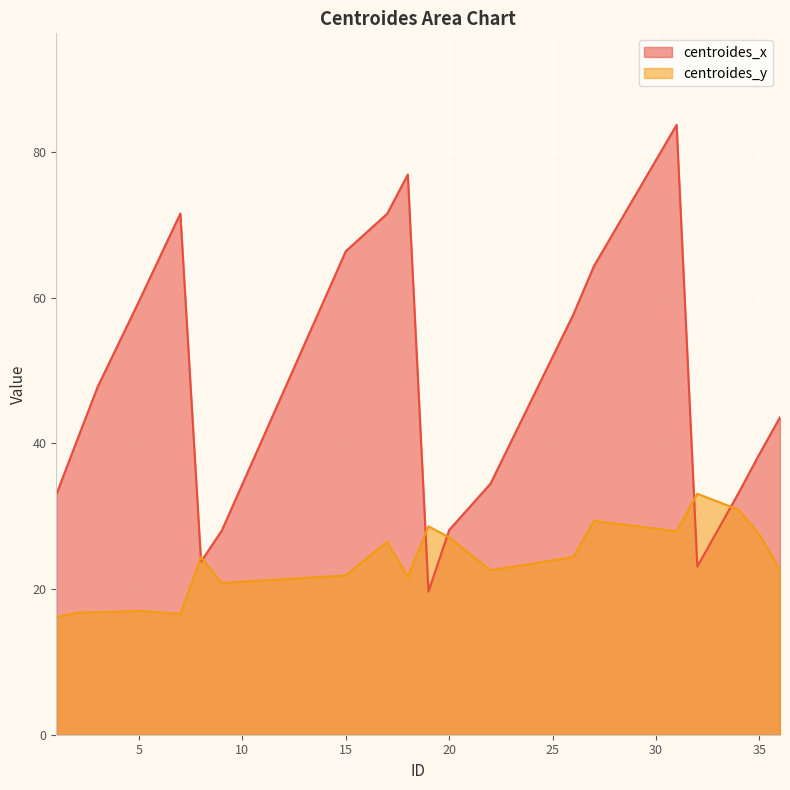

How many lines are shown in the chart?

2